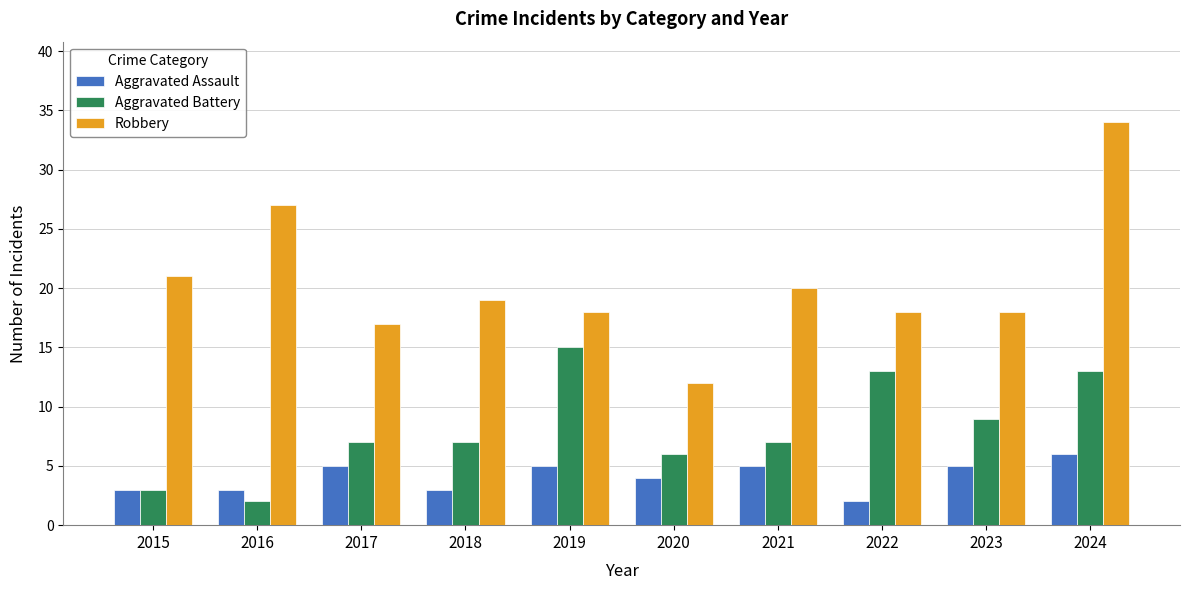

Is it true that Aggravated Assault equals 5 at 2023?

True